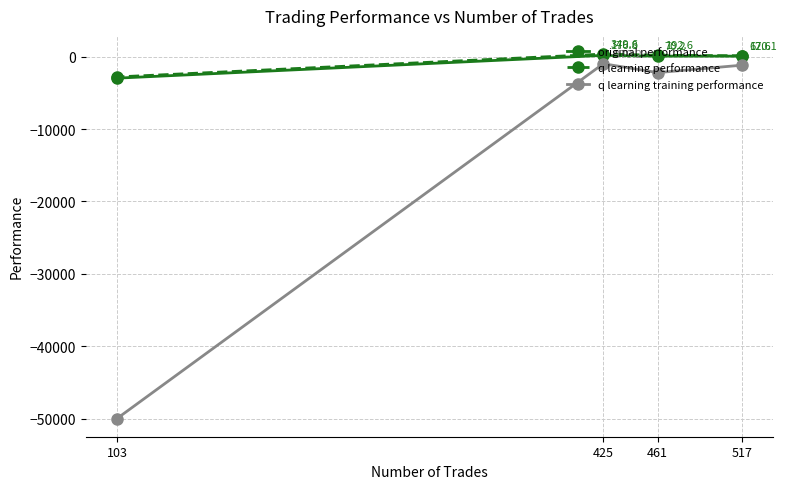

The value of q learning training performance at 425 is -979.2. True or false?

True